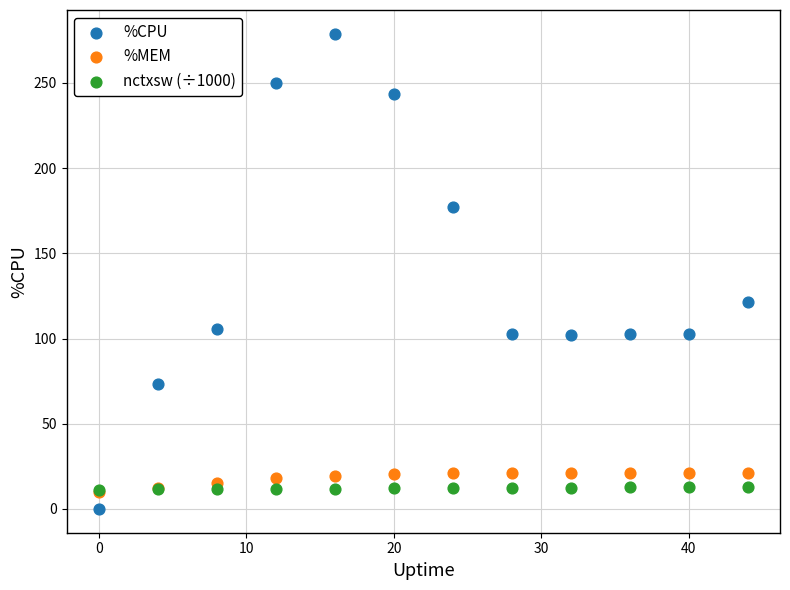

Which series has the largest Y range (max minus min)?

%CPU